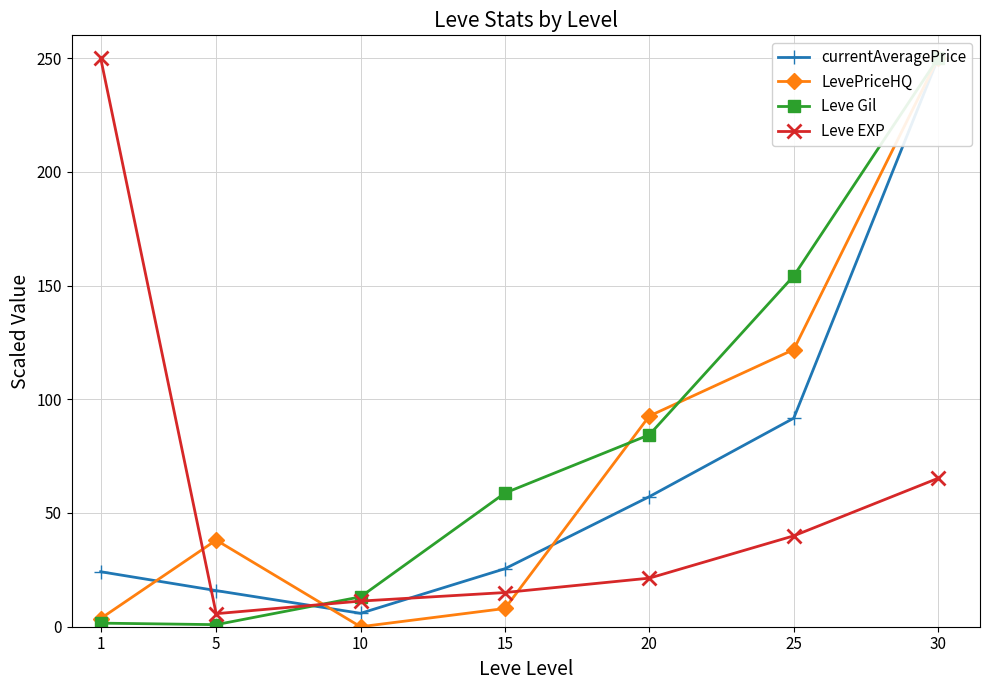

True or false: Leve Gil has more than 1 interior local peaks.

False